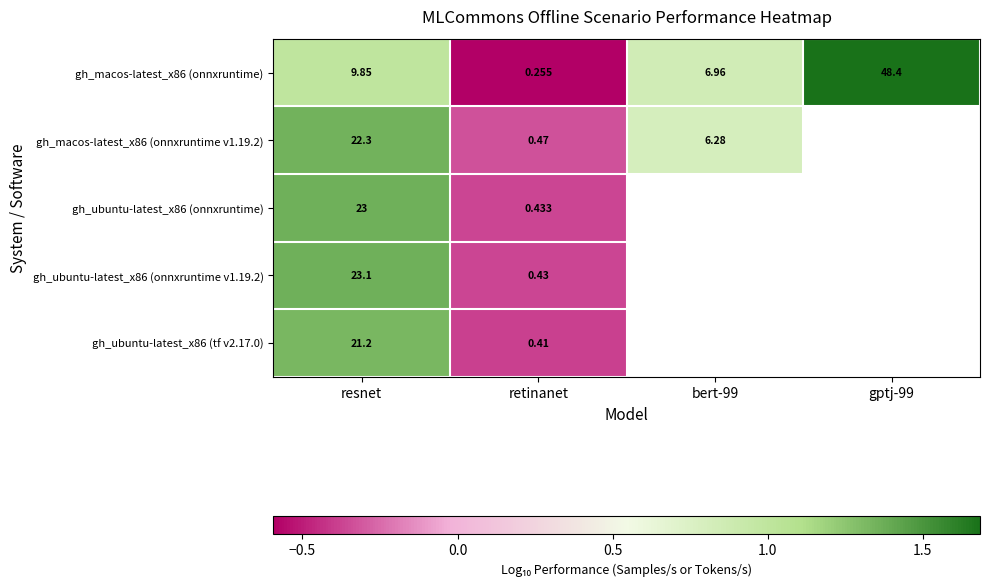

Where is gh_macos-latest_x86 (onnxruntime) nearest to the value 24?

resnet